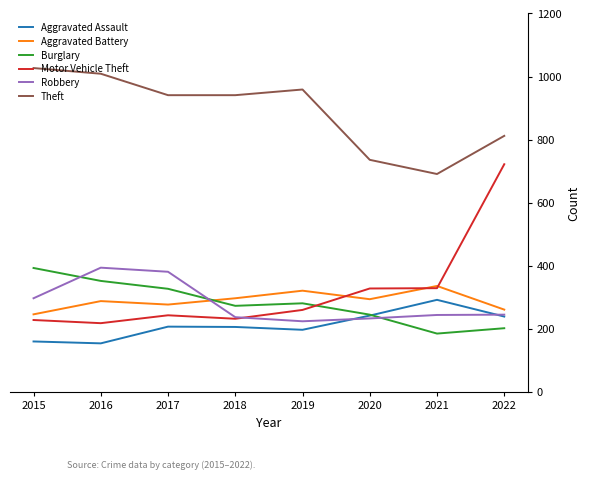

What is the sum of all Theft values?

7116